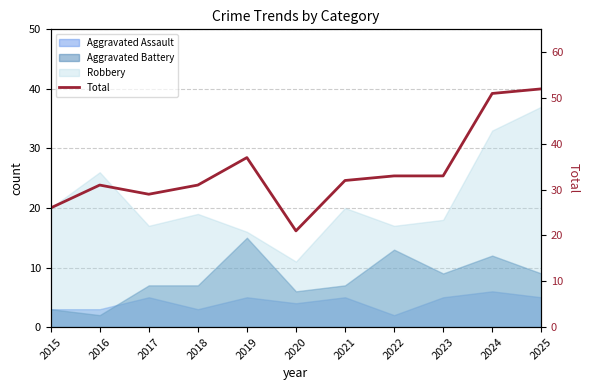

True or false: the data has more than 0 interior local peaks.

True